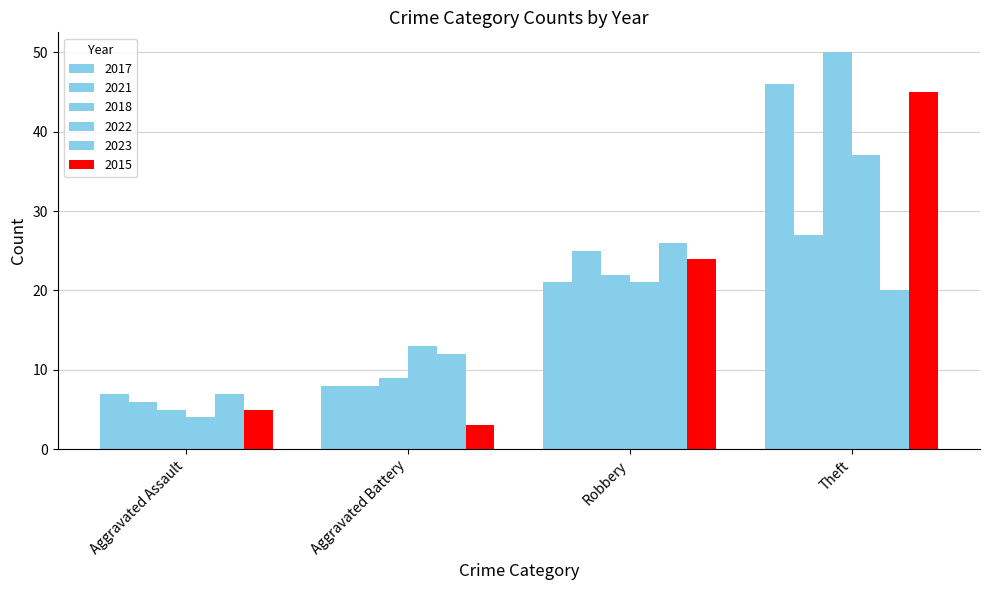

Is it true that 2022 equals 32 at Robbery?

False